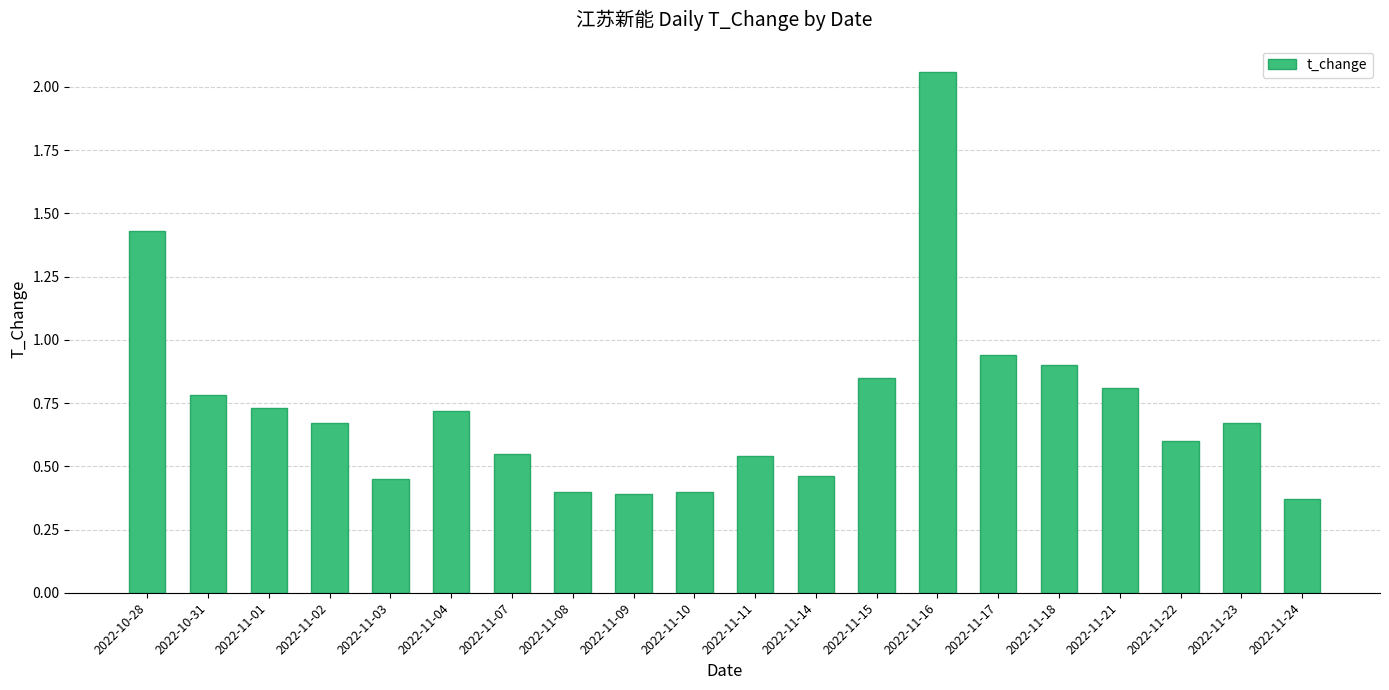

At which category does the chart reach its peak across all series?

2022-11-16